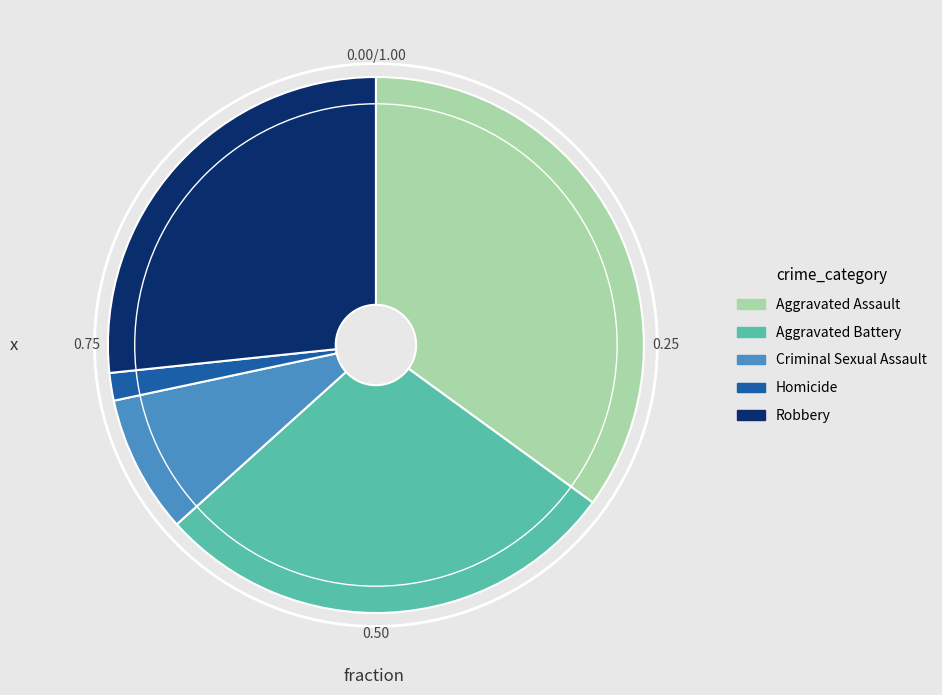

Do Criminal Sexual Assault and Aggravated Assault together represent more than half of the pie?

No